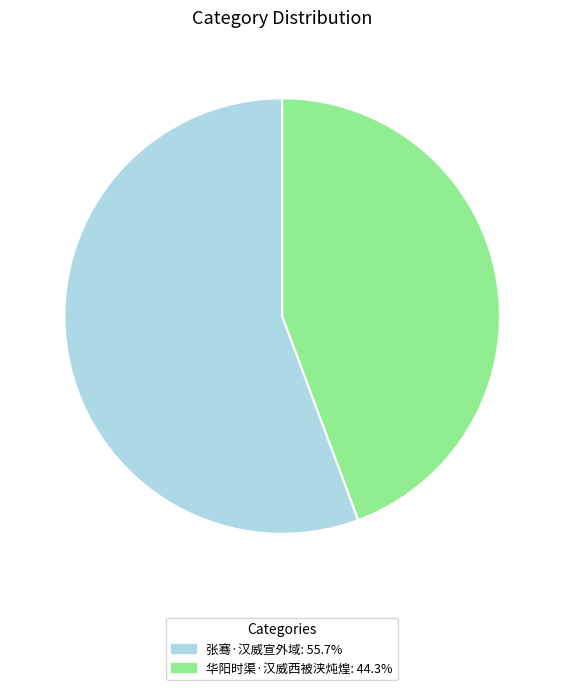

Which slice is the largest?

张骞·汉威宣外域